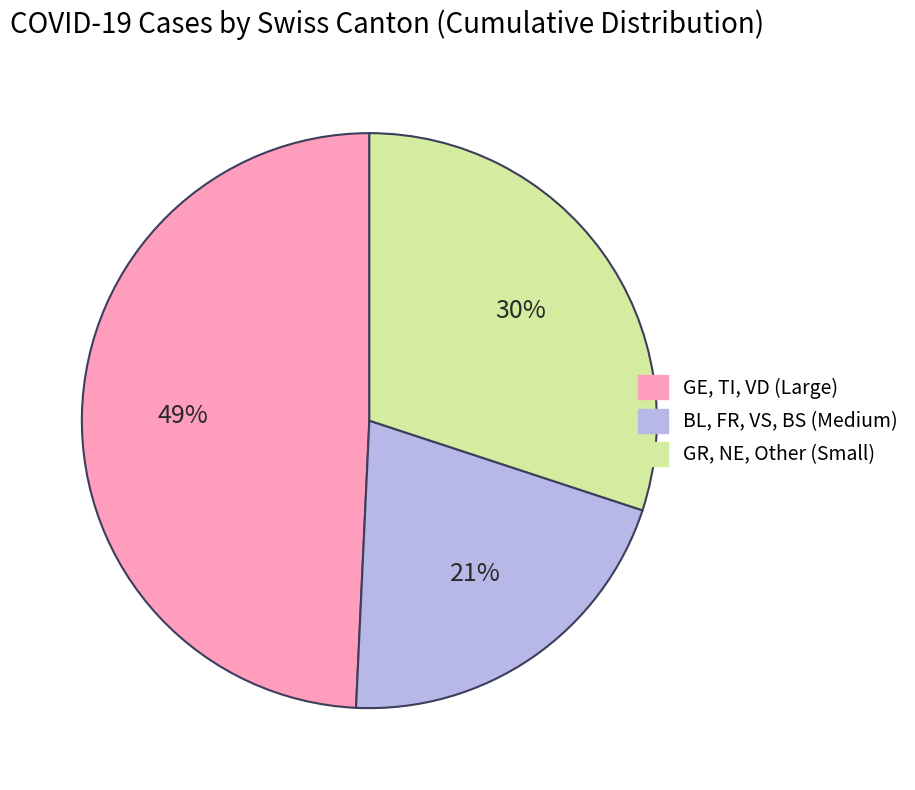

Rank the categories by value from highest to lowest.

GE, TI, VD (Large), GR, NE, Other (Small), BL, FR, VS, BS (Medium)